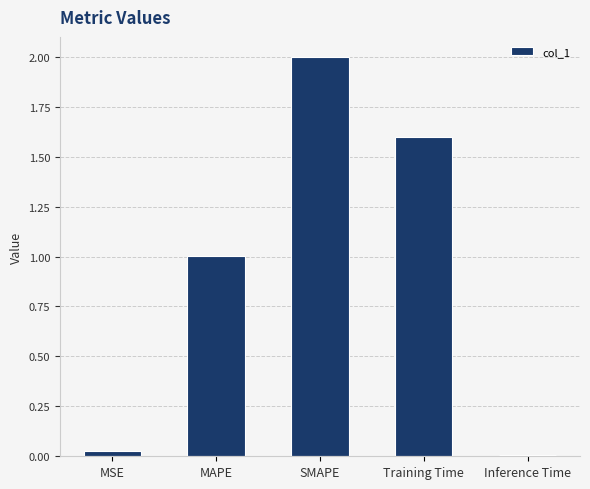

What is the average value?

0.9